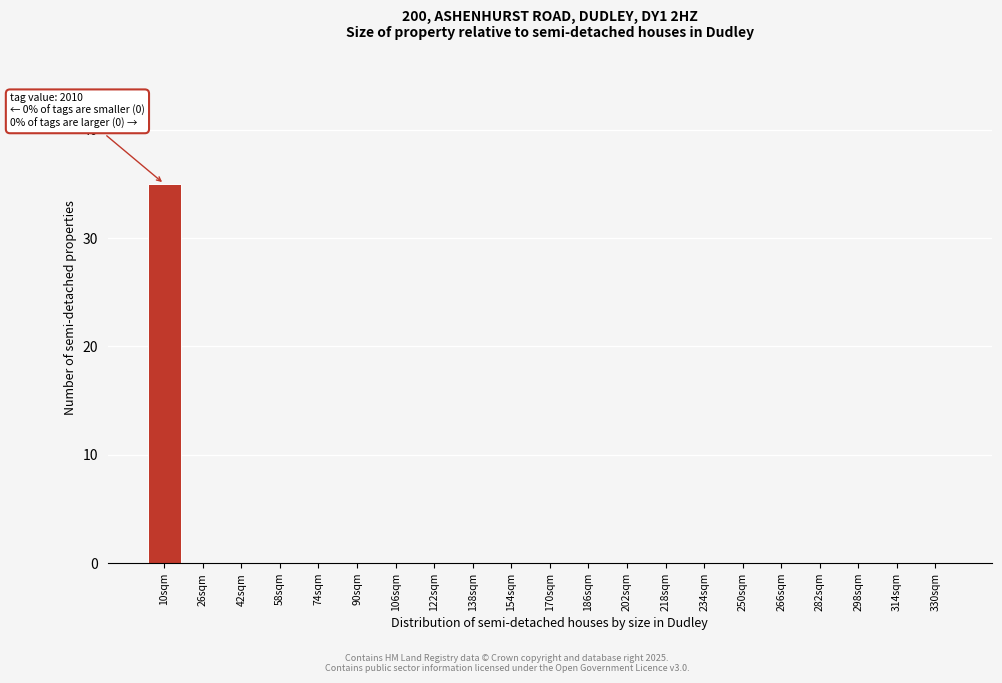

Reading left to right, what are all the values shown in this chart?

10sqm=35	26sqm=0	42sqm=0	58sqm=0	74sqm=0	90sqm=0	106sqm=0	122sqm=0	138sqm=0	154sqm=0	170sqm=0	186sqm=0	202sqm=0	218sqm=0	234sqm=0	250sqm=0	266sqm=0	282sqm=0	298sqm=0	314sqm=0	330sqm=0